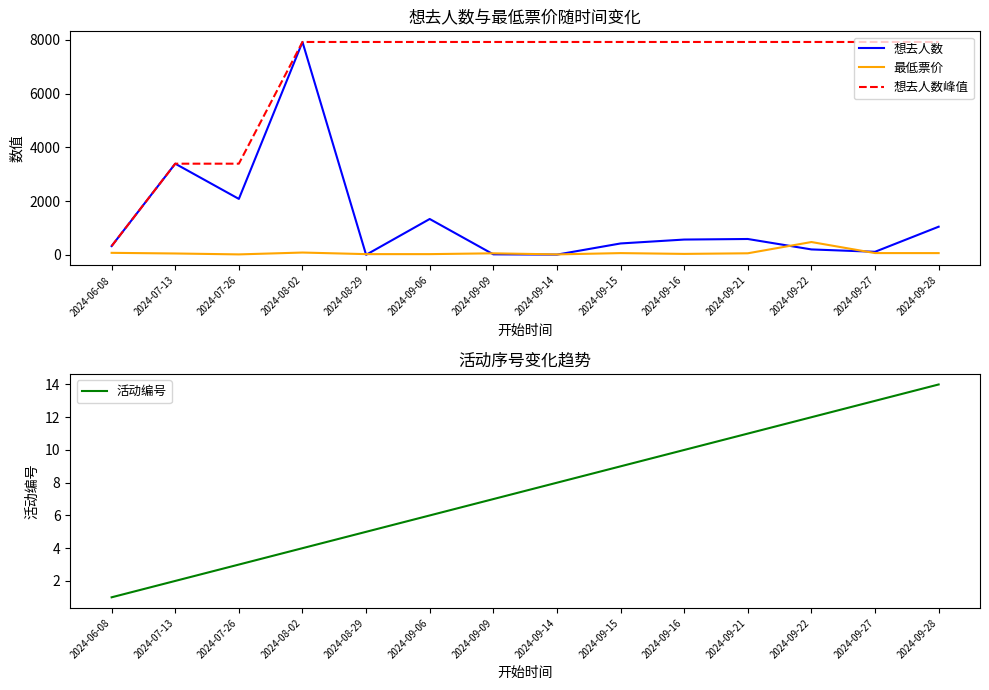

Is the value of 最低票价 at 2024-09-28 greater than the value of 活动编号 at 2024-09-27?

Yes